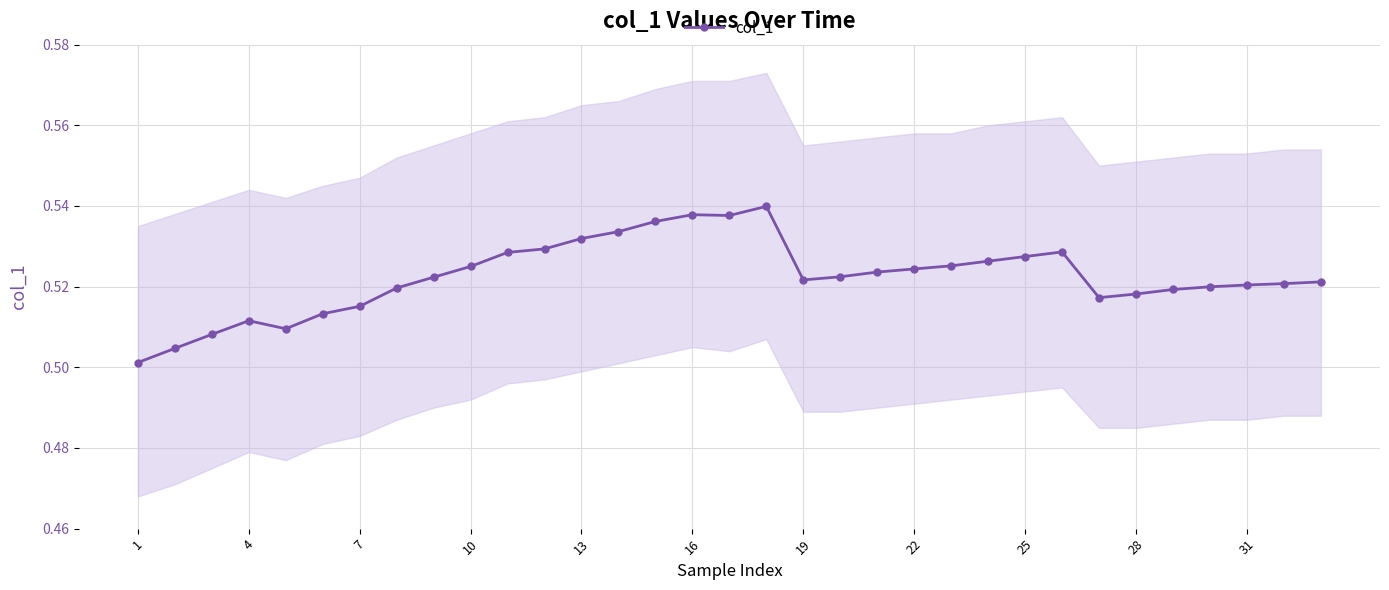

Reading left to right, list all the values displayed in this chart.

0.5	0.5	0.5	0.5	0.5	0.5	0.5	0.5	0.5	0.5	0.5	0.5	0.5	0.5	0.5	0.5	0.5	0.5	0.5	0.5	0.5	0.5	0.5	0.5	0.5	0.5	0.5	0.5	0.5	0.5	0.5	0.5	0.5